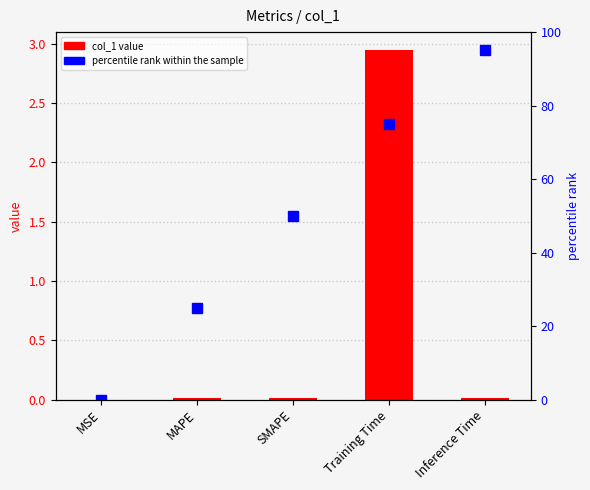

How many groups of bars are there?

5